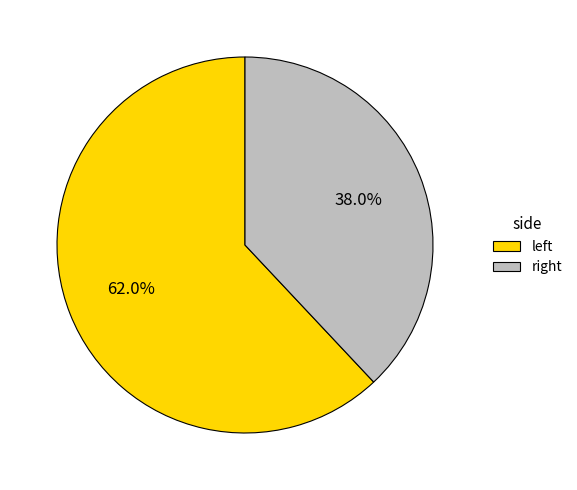

Count the number of slices in the pie.

2